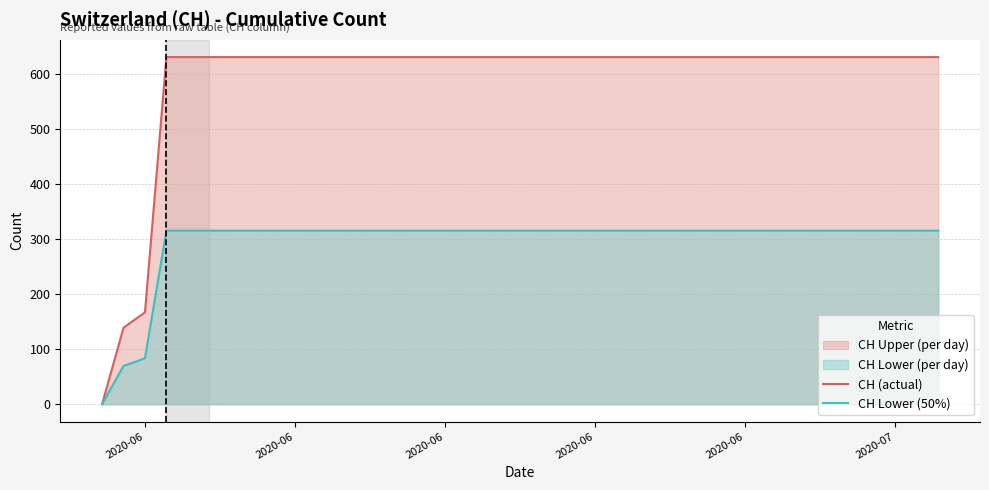

How many data points does each series have?

40